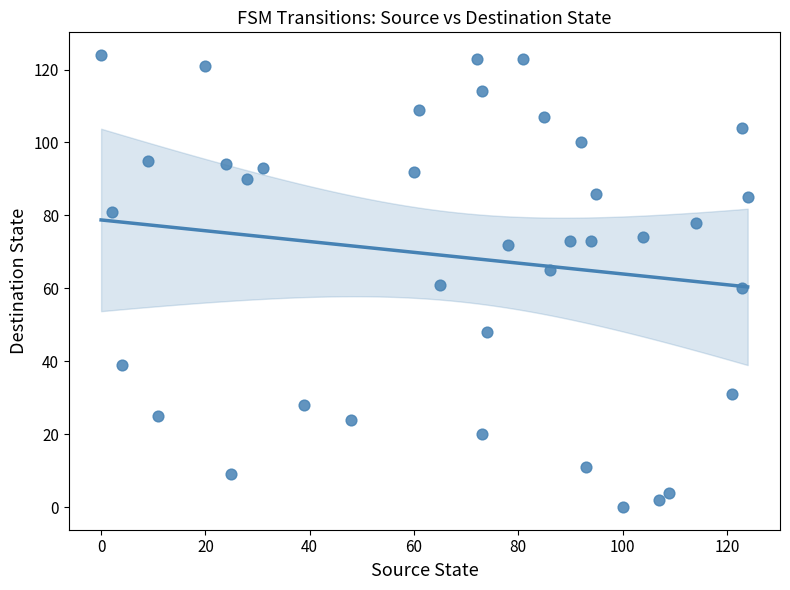

What is the range of Y values (max minus min)?

124